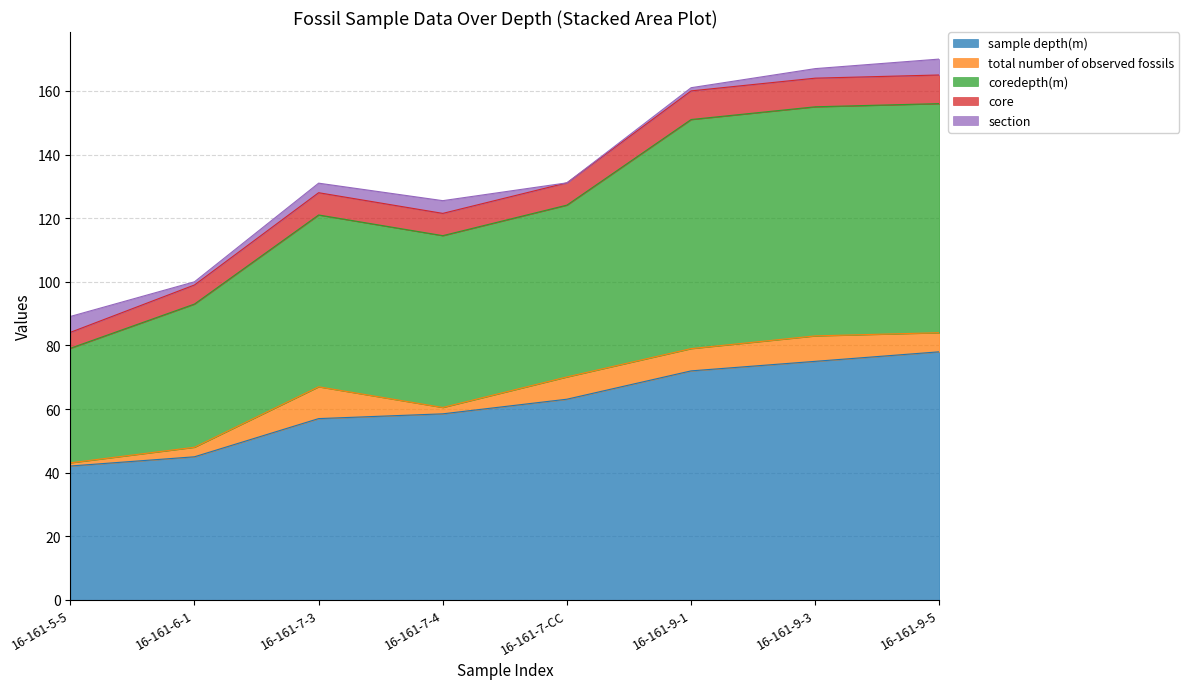

At which category does the chart reach its minimum across all series?

16-161-5-5